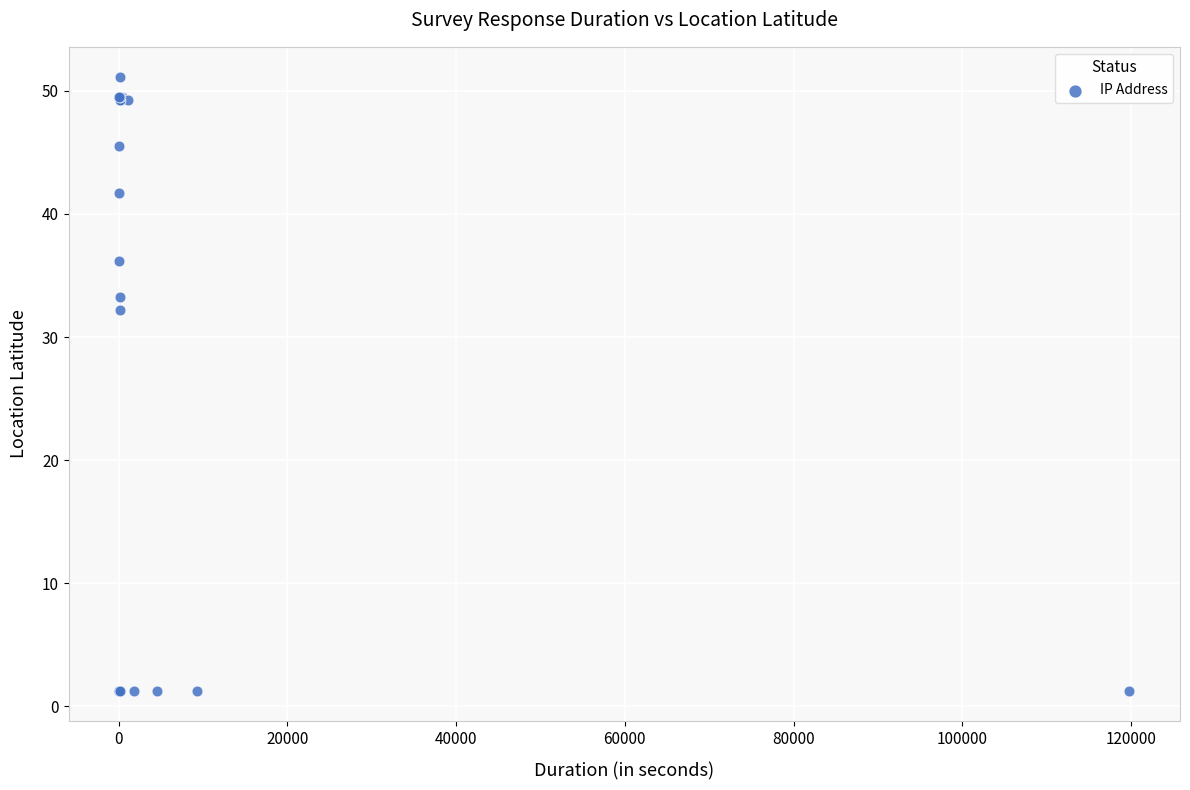

What Y value in the scatter plot is closest to 26?

32.2